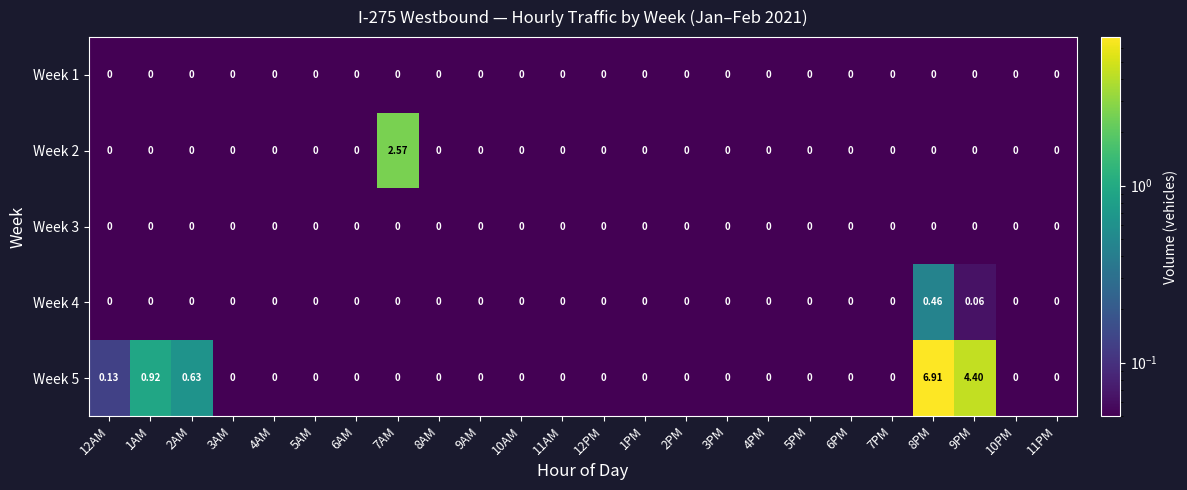

Reading left to right, extract all data points from this chart.

Week 1: 12AM=0.0	1AM=0.0	2AM=0.0	3AM=0.0	4AM=0.0	5AM=0.0	6AM=0.0	7AM=0.0	8AM=0.0	9AM=0.0	10AM=0.0	11AM=0.0	12PM=0.0	1PM=0.0	2PM=0.0	3PM=0.0	4PM=0.0	5PM=0.0	6PM=0.0	7PM=0.0	8PM=0.0	9PM=0.0	10PM=0.0	11PM=0.0
Week 2: 12AM=0.0	1AM=0.0	2AM=0.0	3AM=0.0	4AM=0.0	5AM=0.0	6AM=0.0	7AM=2.6	8AM=0.0	9AM=0.0	10AM=0.0	11AM=0.0	12PM=0.0	1PM=0.0	2PM=0.0	3PM=0.0	4PM=0.0	5PM=0.0	6PM=0.0	7PM=0.0	8PM=0.0	9PM=0.0	10PM=0.0	11PM=0.0
Week 3: 12AM=0.0	1AM=0.0	2AM=0.0	3AM=0.0	4AM=0.0	5AM=0.0	6AM=0.0	7AM=0.0	8AM=0.0	9AM=0.0	10AM=0.0	11AM=0.0	12PM=0.0	1PM=0.0	2PM=0.0	3PM=0.0	4PM=0.0	5PM=0.0	6PM=0.0	7PM=0.0	8PM=0.0	9PM=0.0	10PM=0.0	11PM=0.0
Week 4: 12AM=0.0	1AM=0.0	2AM=0.0	3AM=0.0	4AM=0.0	5AM=0.0	6AM=0.0	7AM=0.0	8AM=0.0	9AM=0.0	10AM=0.0	11AM=0.0	12PM=0.0	1PM=0.0	2PM=0.0	3PM=0.0	4PM=0.0	5PM=0.0	6PM=0.0	7PM=0.0	8PM=0.5	9PM=0.1	10PM=0.0	11PM=0.0
Week 5: 12AM=0.1	1AM=0.9	2AM=0.6	3AM=0.0	4AM=0.0	5AM=0.0	6AM=0.0	7AM=0.0	8AM=0.0	9AM=0.0	10AM=0.0	11AM=0.0	12PM=0.0	1PM=0.0	2PM=0.0	3PM=0.0	4PM=0.0	5PM=0.0	6PM=0.0	7PM=0.0	8PM=6.9	9PM=4.4	10PM=0.0	11PM=0.0